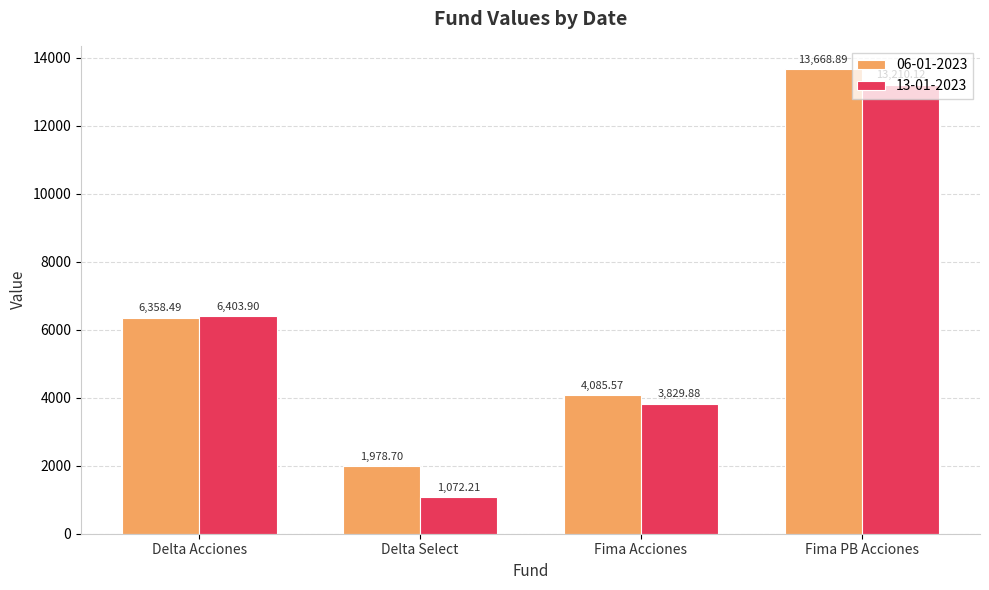

What is the maximum value shown in the chart?

13668.9